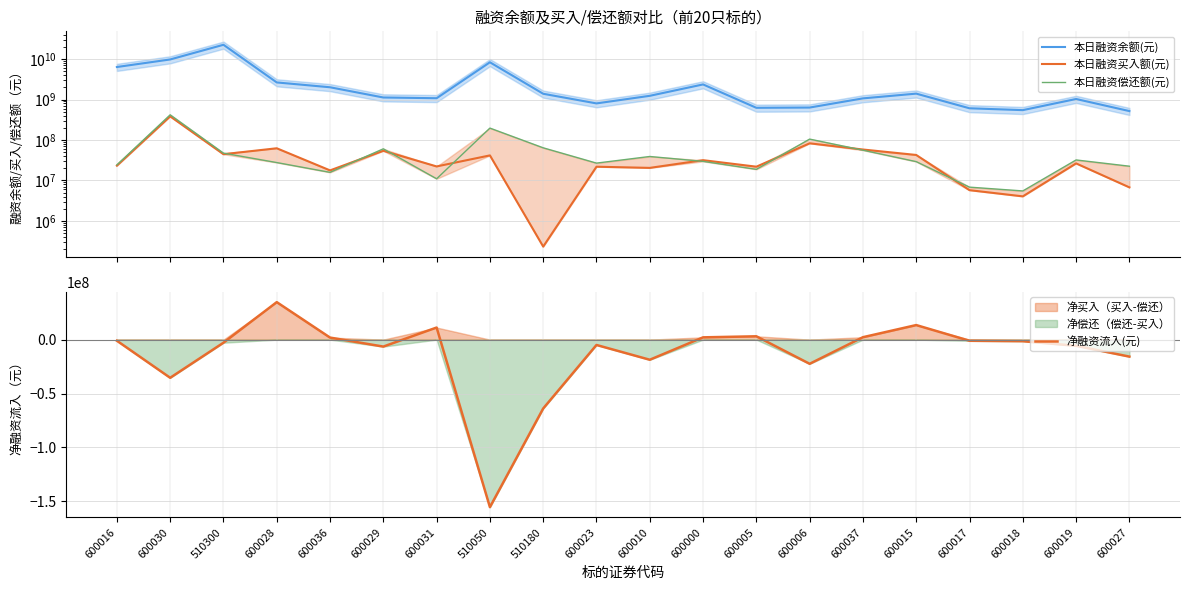

The 本日融资偿还额(元) series shows 287263095 at 510050. True or false?

False